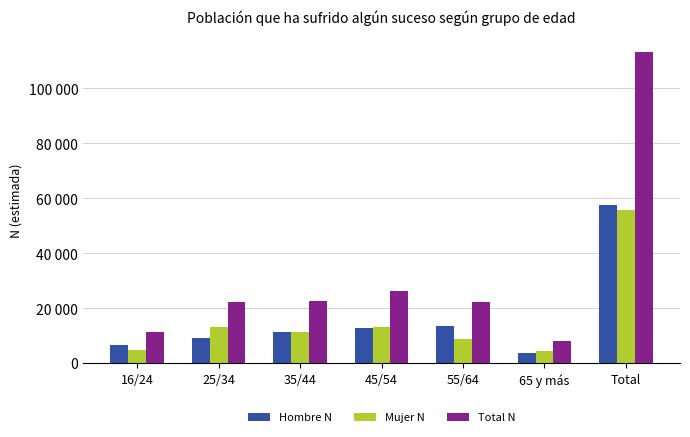

What are all the series names shown in the legend?

Hombre N, Mujer N, Total N